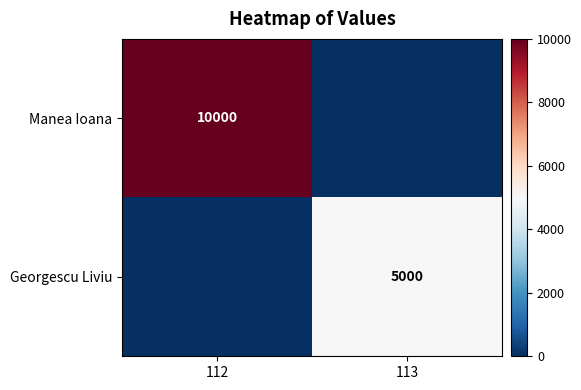

Is it true that Georgescu Liviu equals 5000 at 113?

True